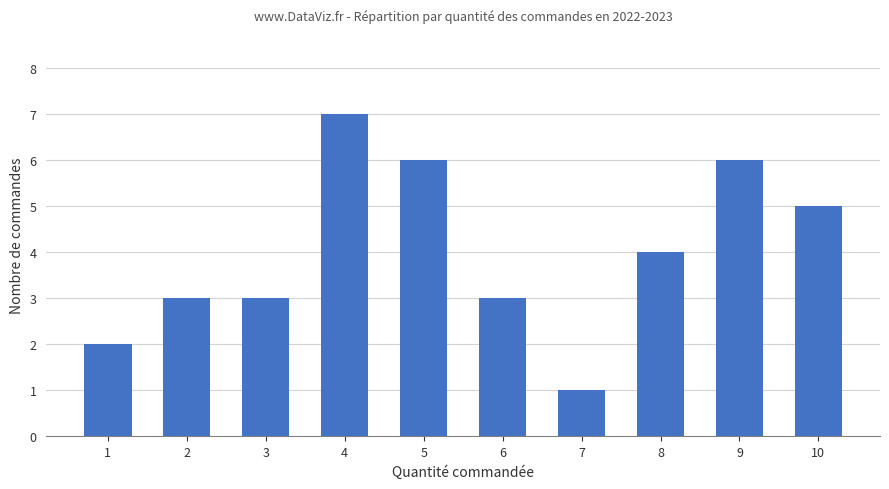

Approximately how many times larger is the value at 9 compared to 3?

2.0